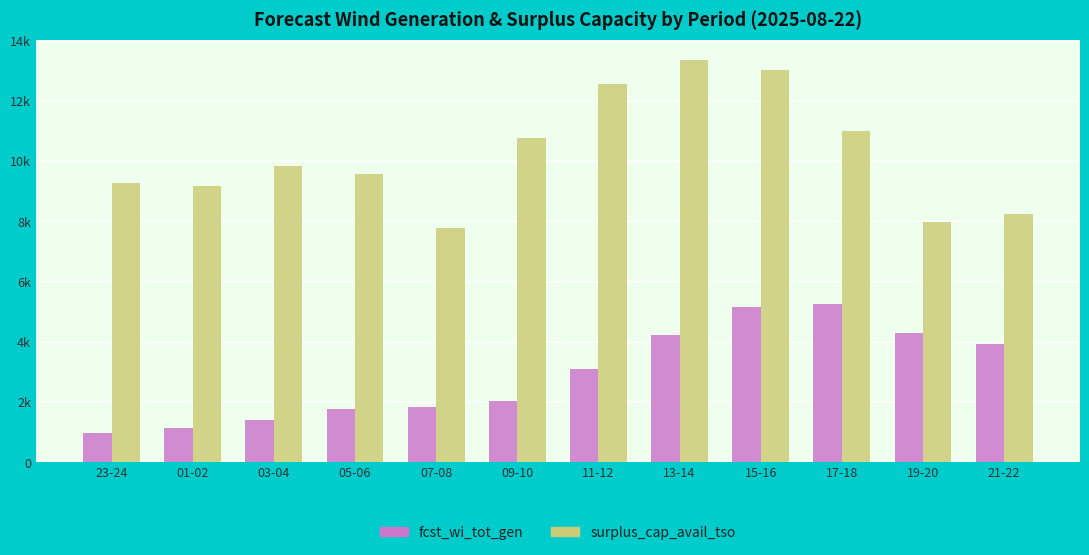

The surplus_cap_avail_tso series shows 17165 at 15-16. True or false?

False